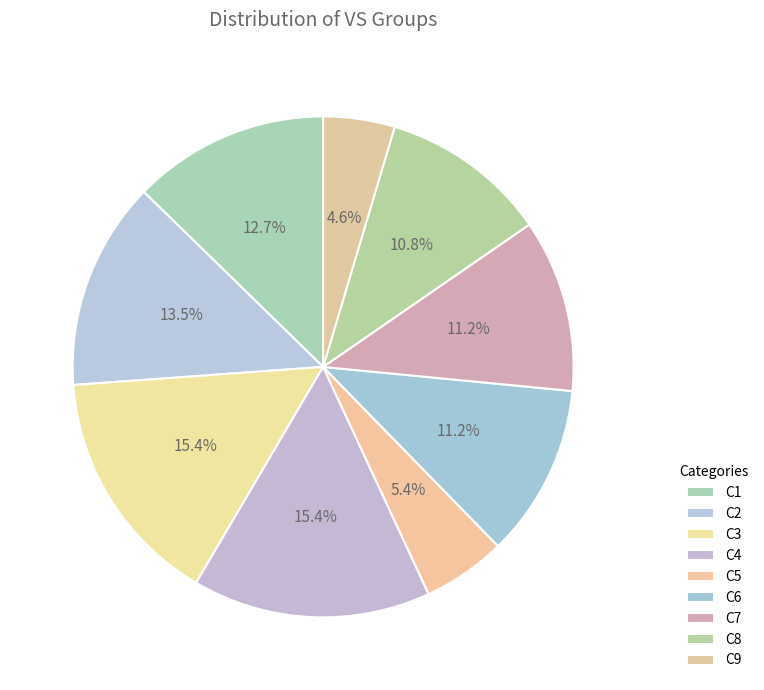

What percentage is the C7 slice, to the nearest percent?

11%